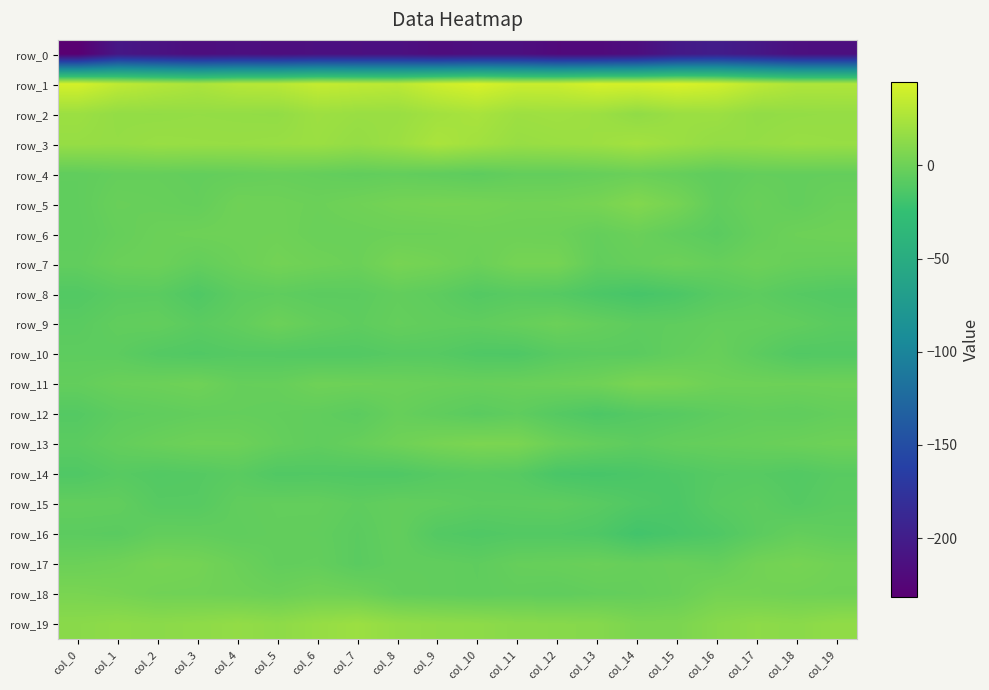

At which label is row_15 closest to -8?

col_13